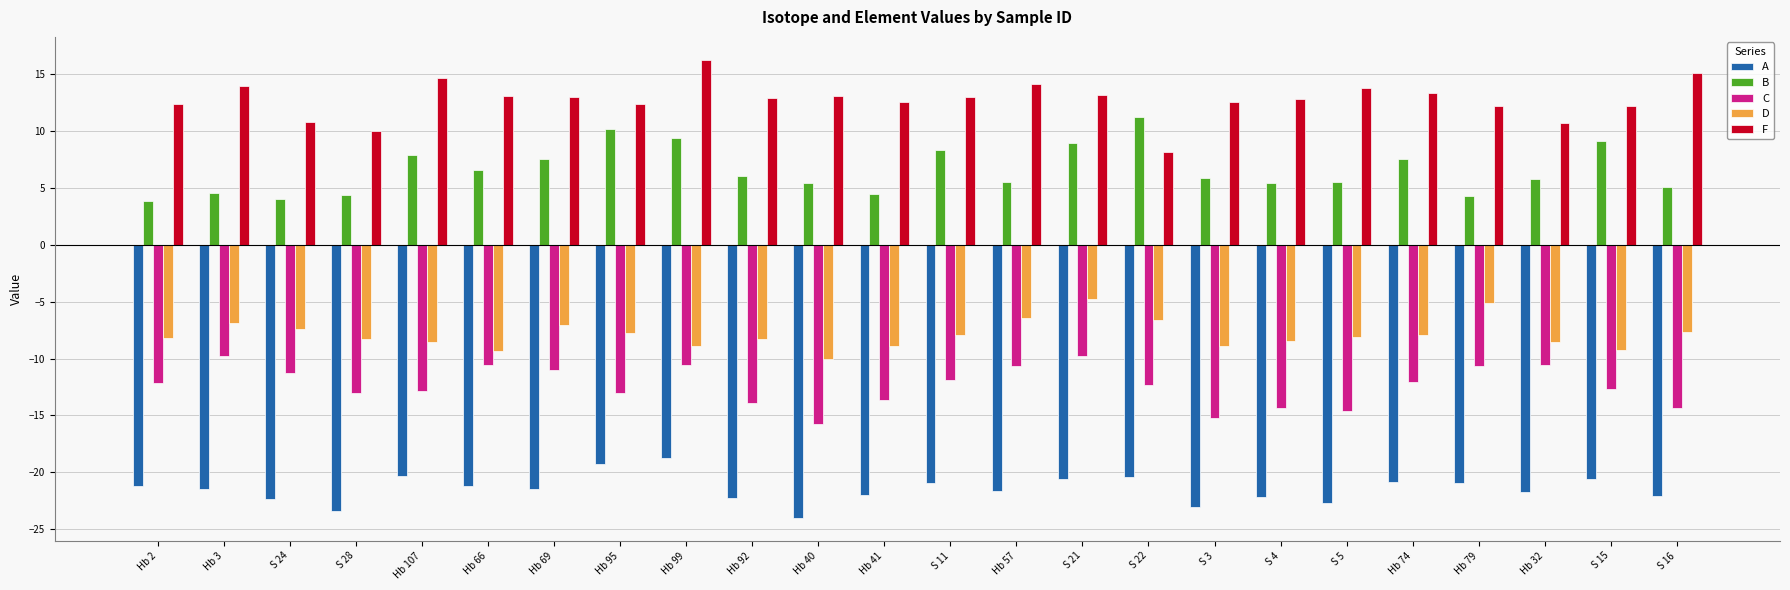

Between S 22 and Hb 32, which series saw the biggest shift?

B